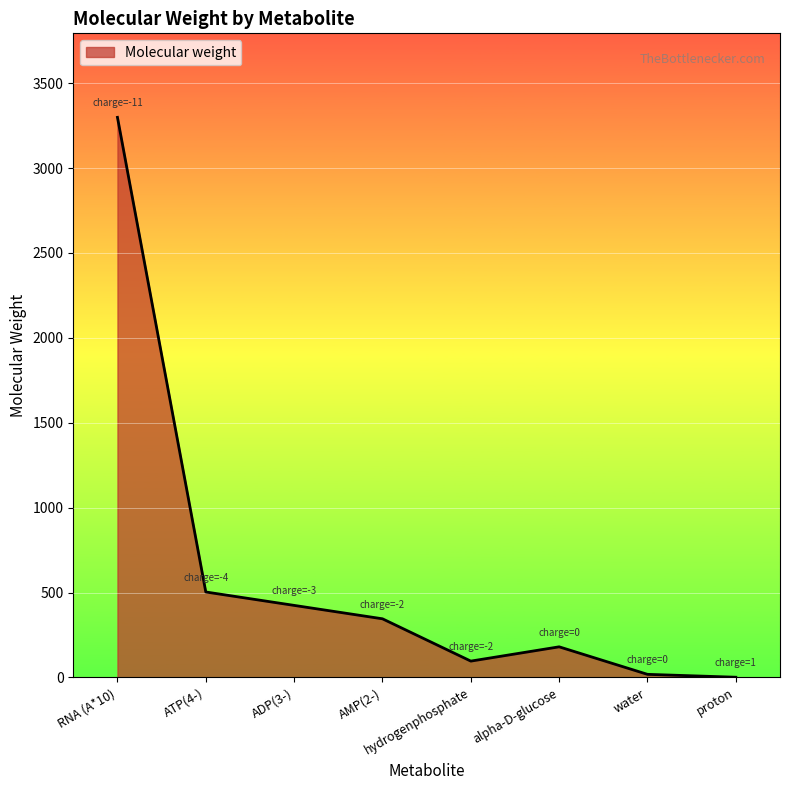

Where is the data nearest to the value 1649?

ATP(4-)